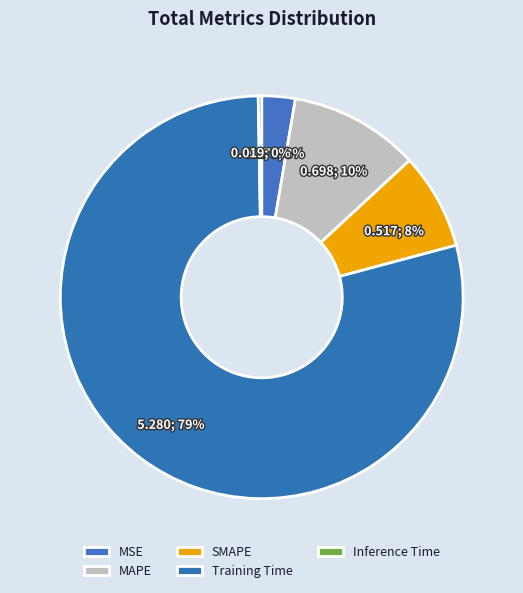

True or false: Inference Time accounts for 0% of the total.

True